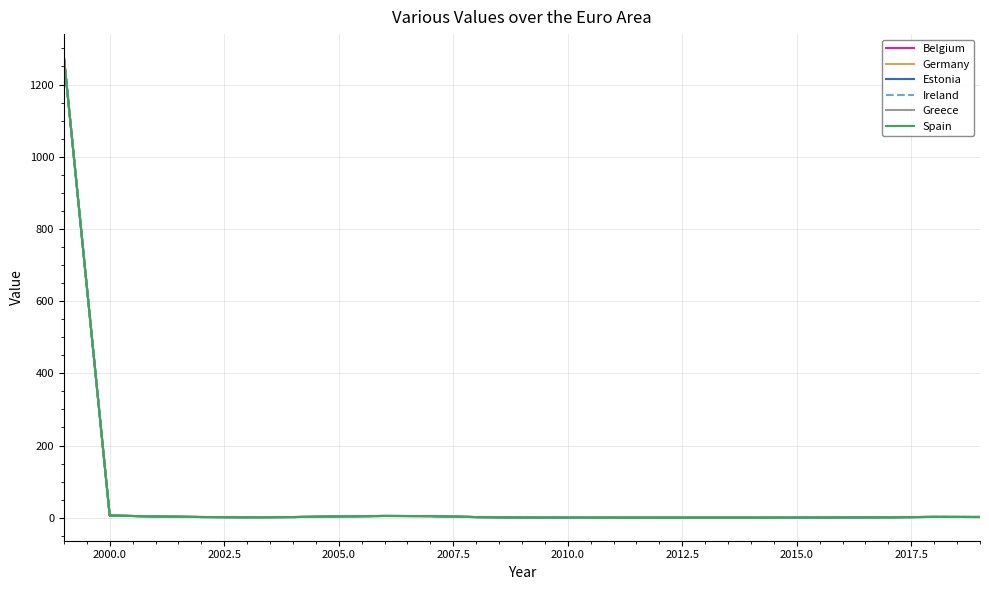

Where is the first local maximum for Germany?

2015.0